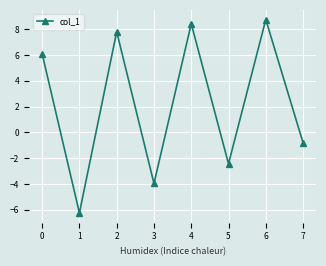

The value at 3 is -7.1. True or false?

False